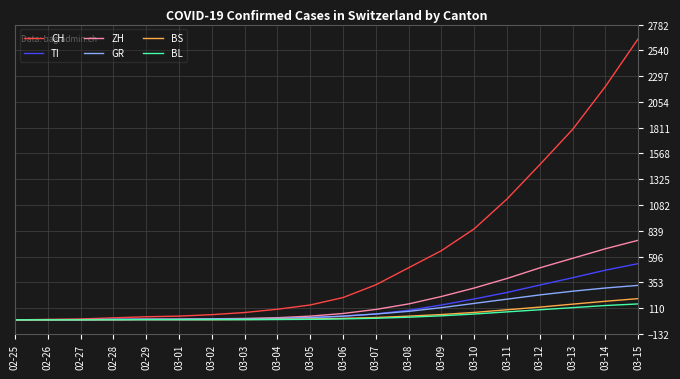

At which label is CH closest to 1325?

03-12